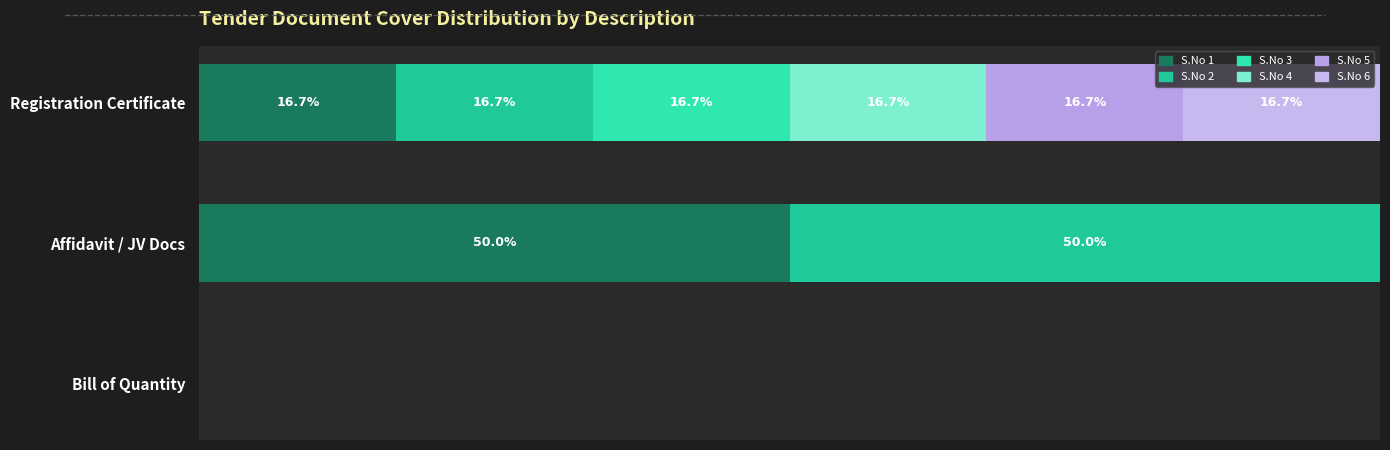

List the series in order of their peak value, highest first.

S.No 1, S.No 2, S.No 3, S.No 4, S.No 5, S.No 6